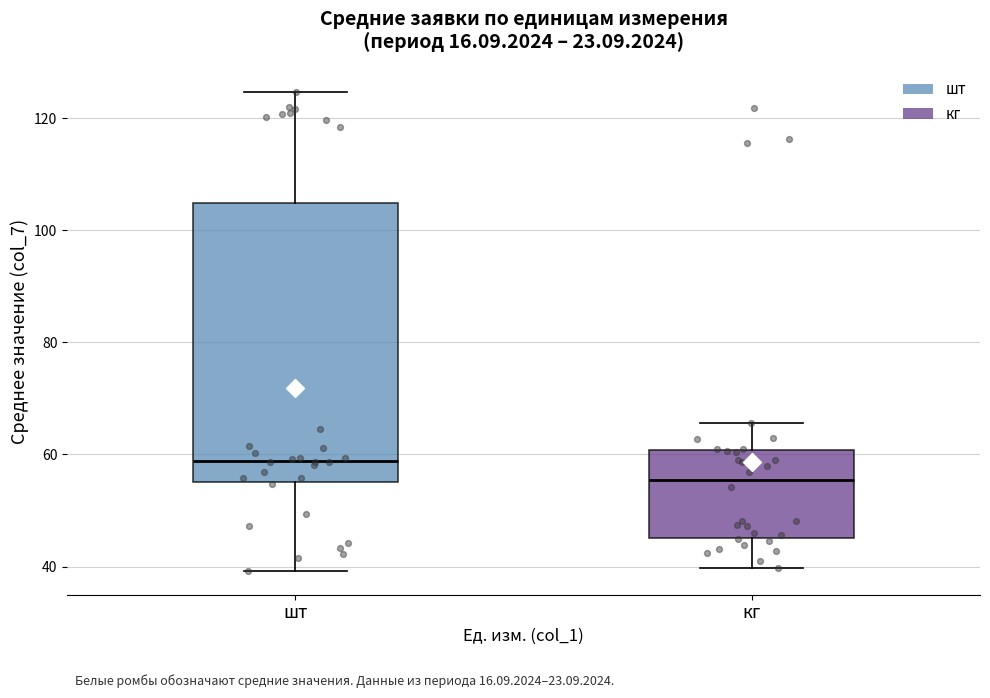

Reading left to right, read every box against the y-axis: the position of its median line, the range the box covers, and the ends of its whiskers. The values are not printed on the chart, so give them approximately, as read against the axis.

шт: median 58, box 56 to 104, whiskers 40 to 124
кг: median 56, box 46 to 60, whiskers 40 to 66